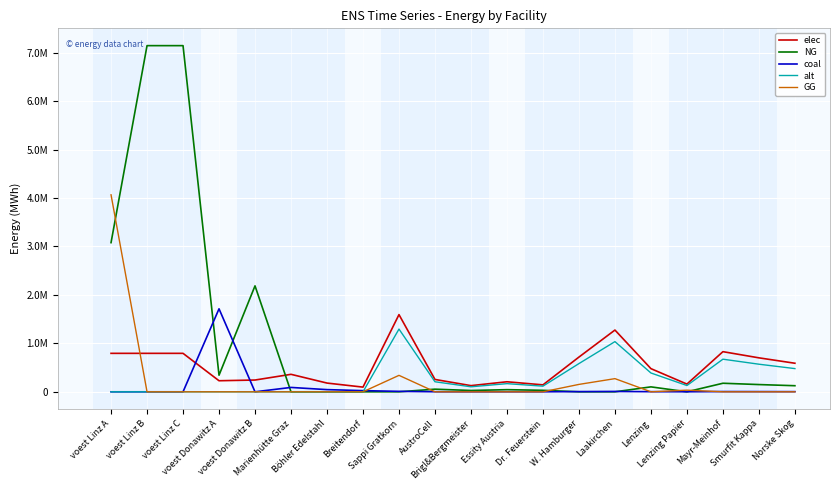

At how many categories does at least one series exceed 3653047?

3